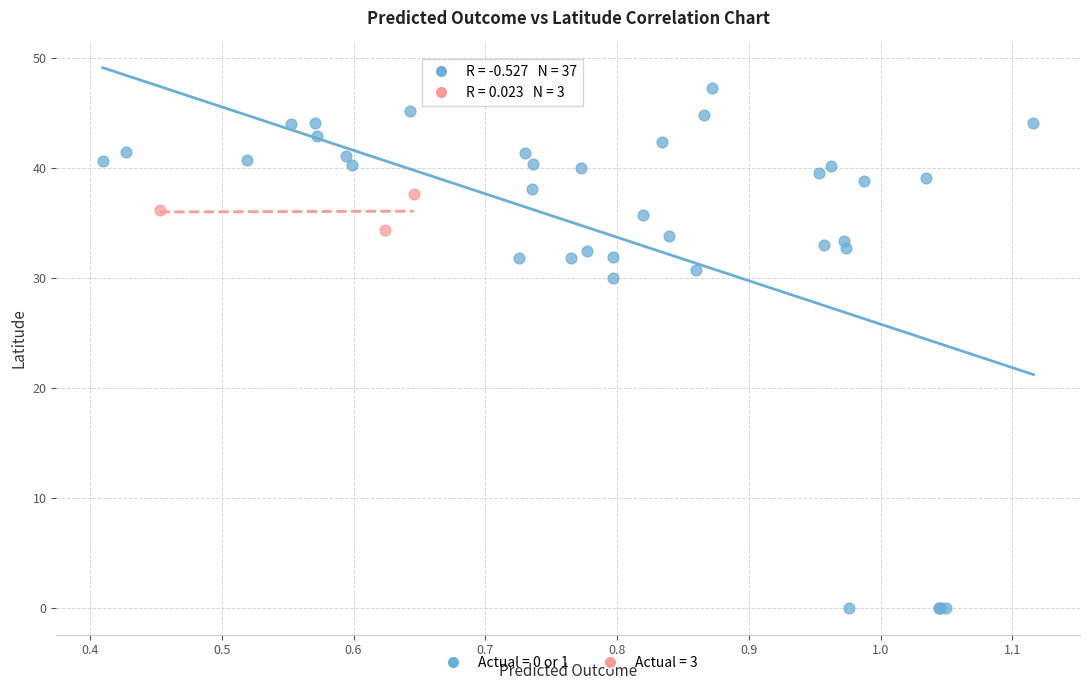

What are all the series names shown in the legend?

Actual = 0 or 1, Actual = 3